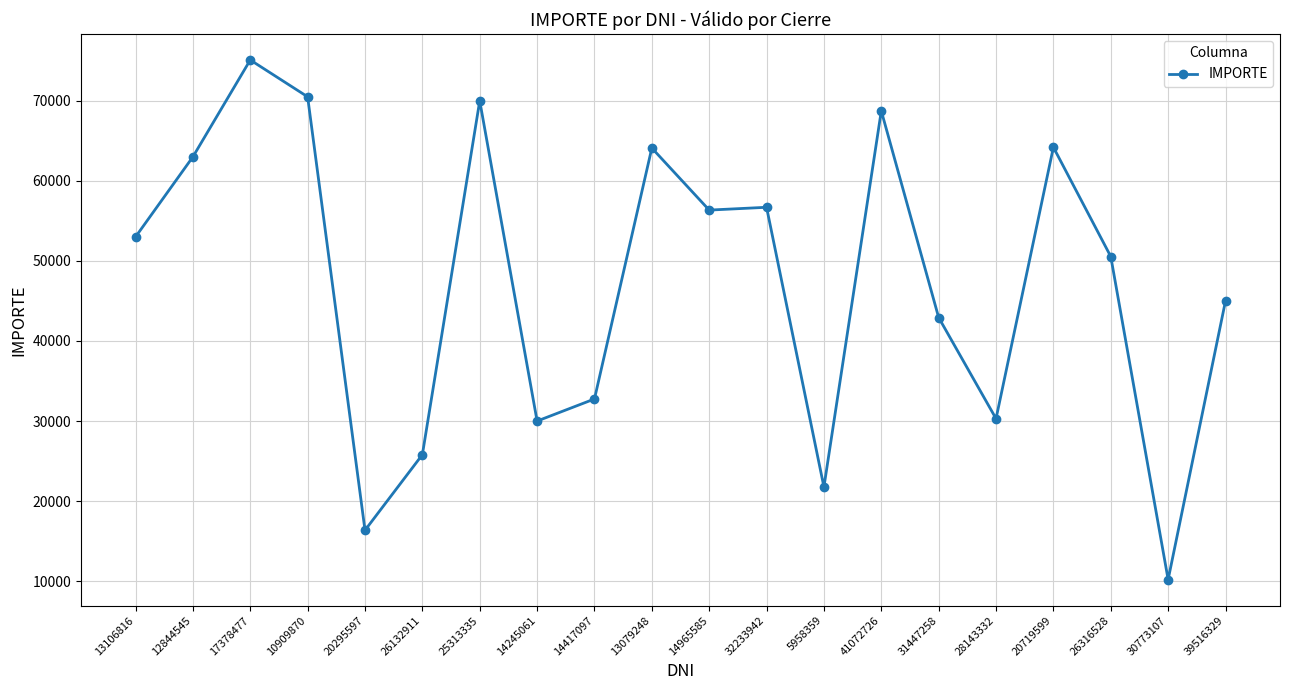

What is the change in value from 12844545 to 17378477?

+12100.0